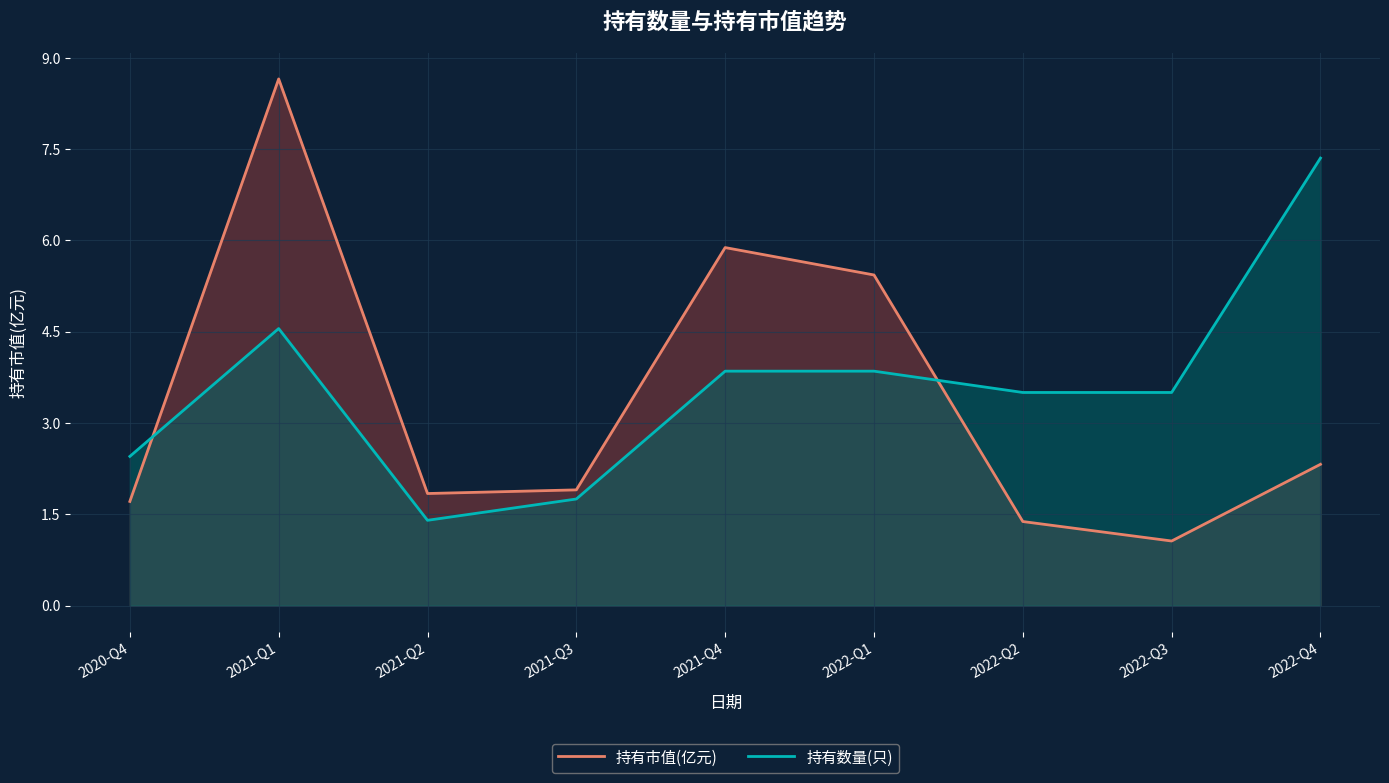

What is the sum of all 持有市值(亿元) values?

30.2